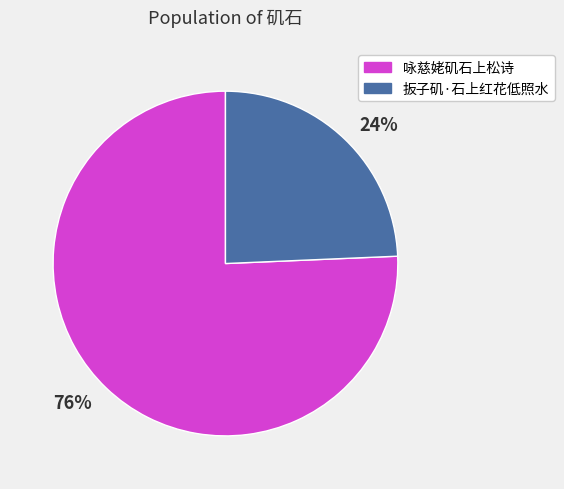

Count the number of slices in the pie.

2